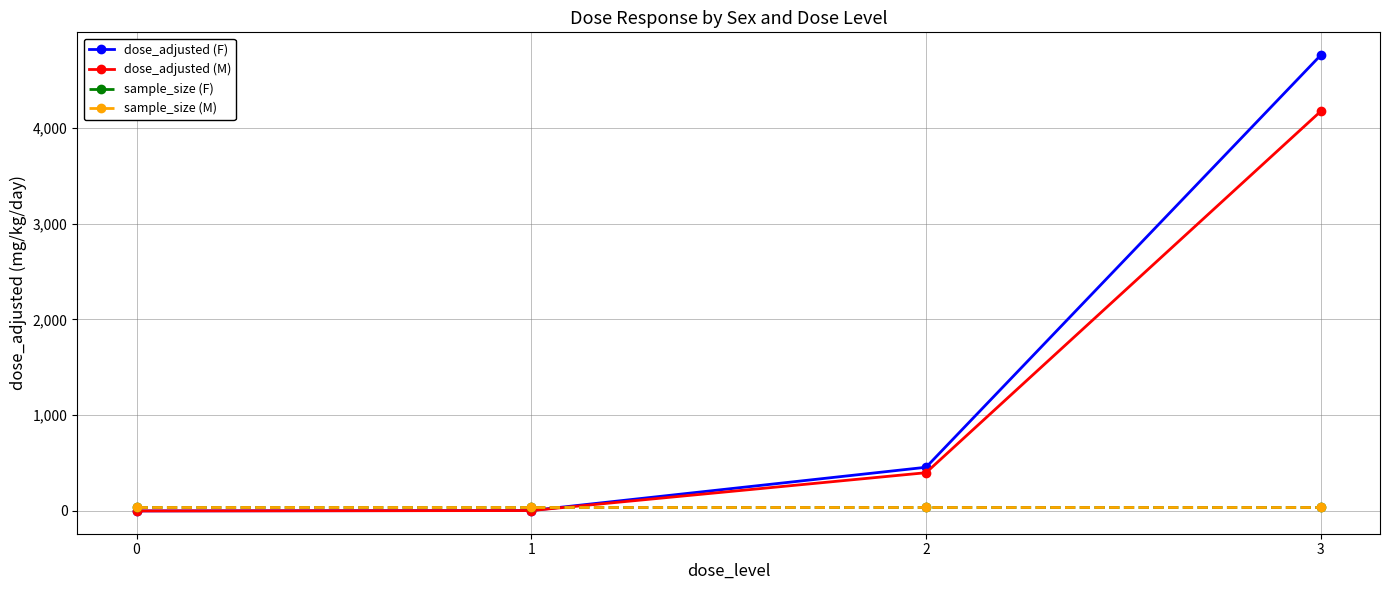

At which label does dose_adjusted (F) reach its peak?

3